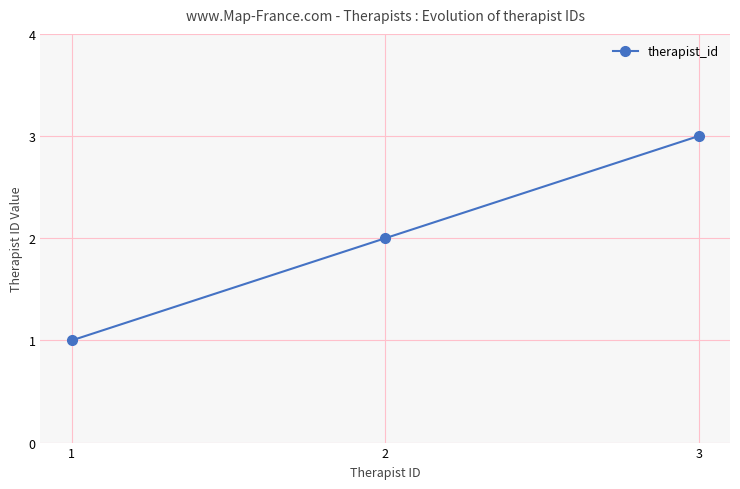

What is the ratio of the value at 1 to the value at 3?

0.3